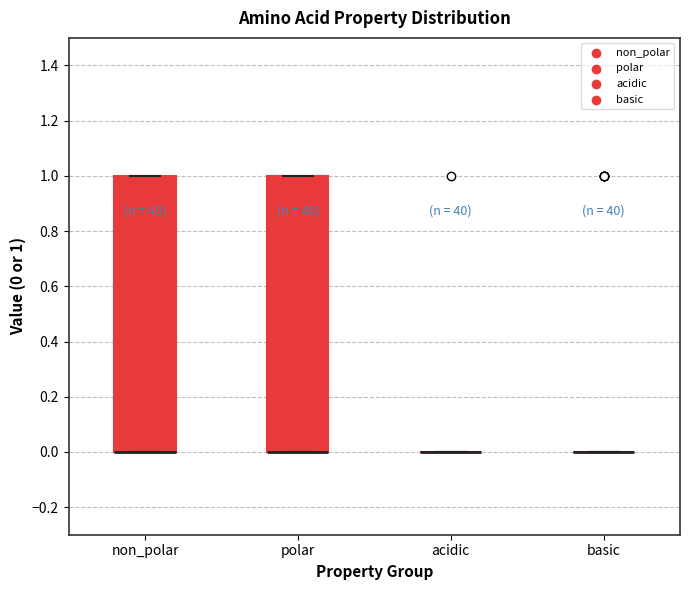

Reading left to right, read every box against the y-axis: the position of its median line, the range the box covers, and the ends of its whiskers. The values are not printed on the chart, so give them approximately, as read against the axis.

non_polar: median 0 (drawn on the box's lower edge), box 0 to 1, whiskers 0 to 1
polar: median 0 (drawn on the box's lower edge), box 0 to 1, whiskers 0 to 1
acidic: box collapsed to a line at 0, whiskers 0 to 0
basic: box collapsed to a line at 0, whiskers 0 to 0